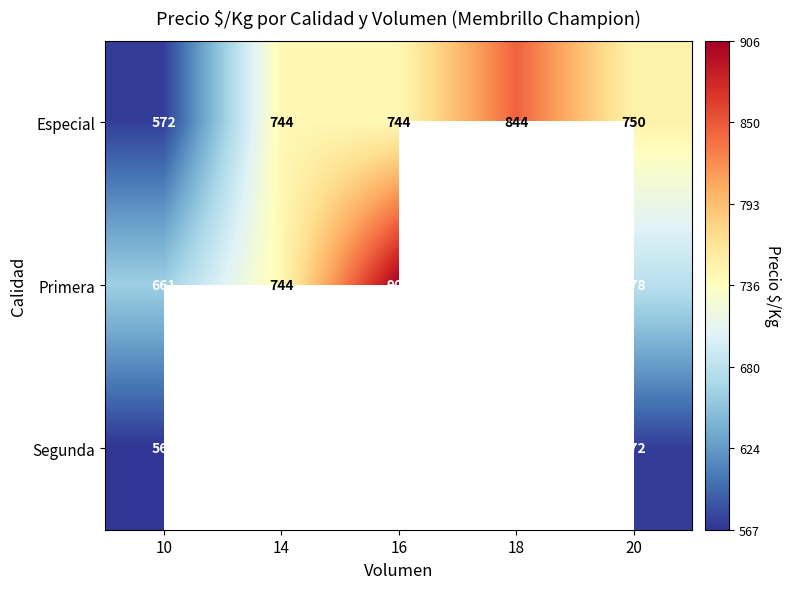

What is the difference between the maximum and second lowest values in the Especial series?

100